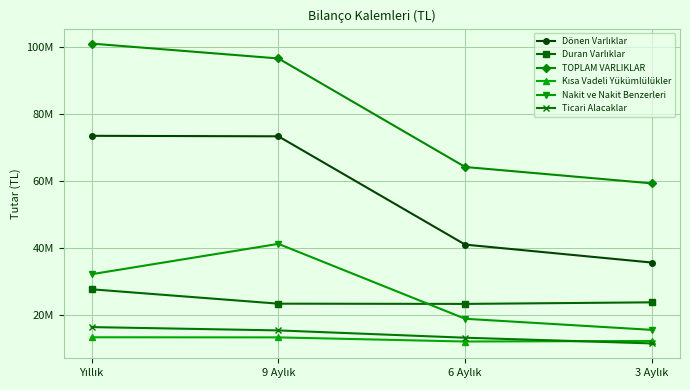

How many data points in TOPLAM VARLIKLAR are less than 96539714?

2